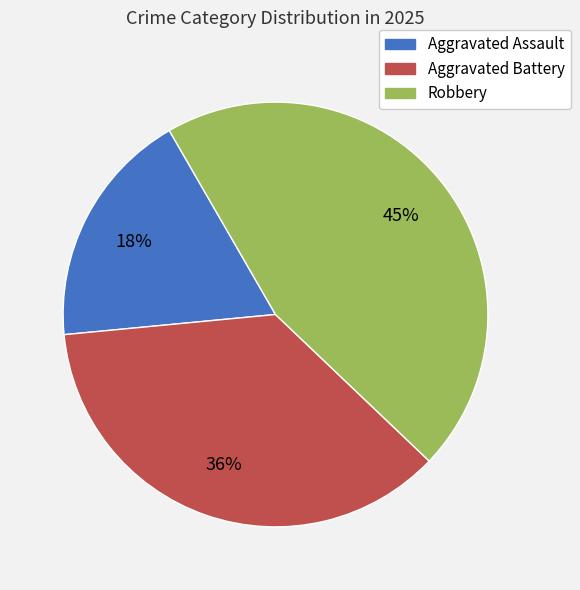

Combined, do Aggravated Assault and Aggravated Battery account for over 50%?

Yes